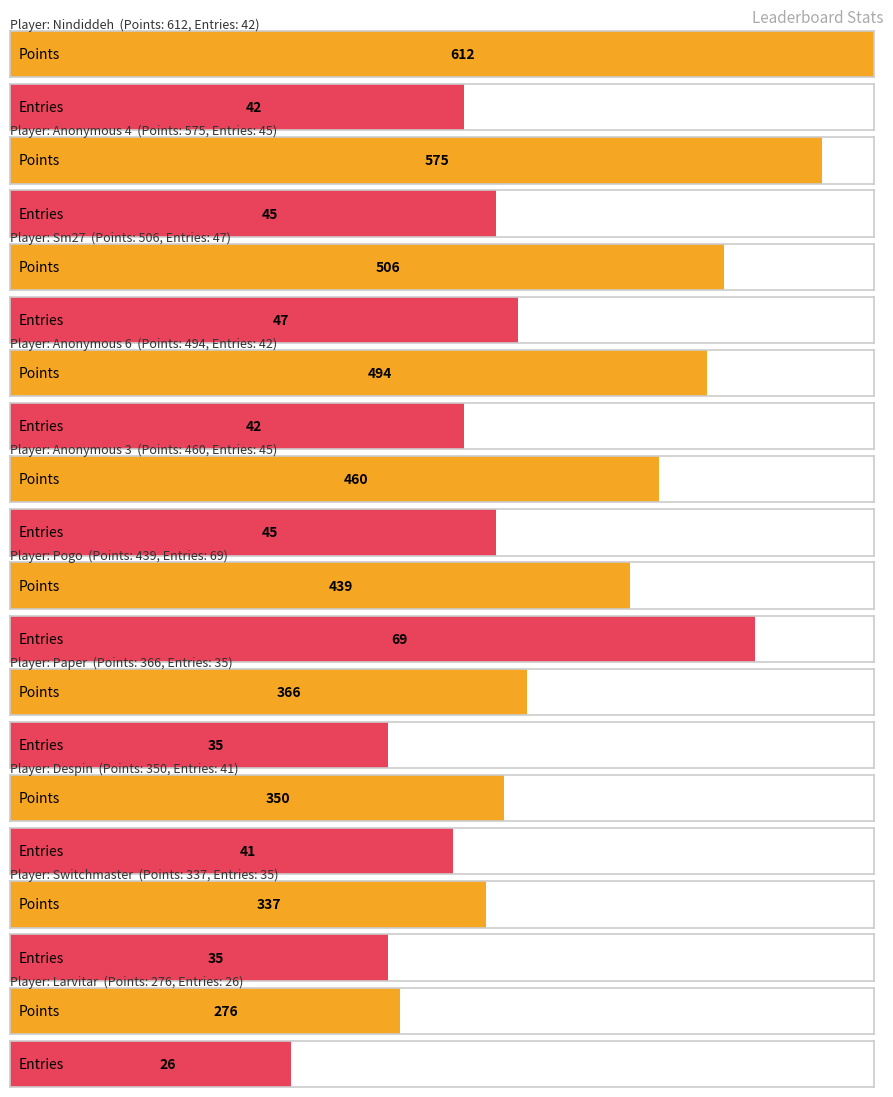

How many categories are shown in the chart?

20